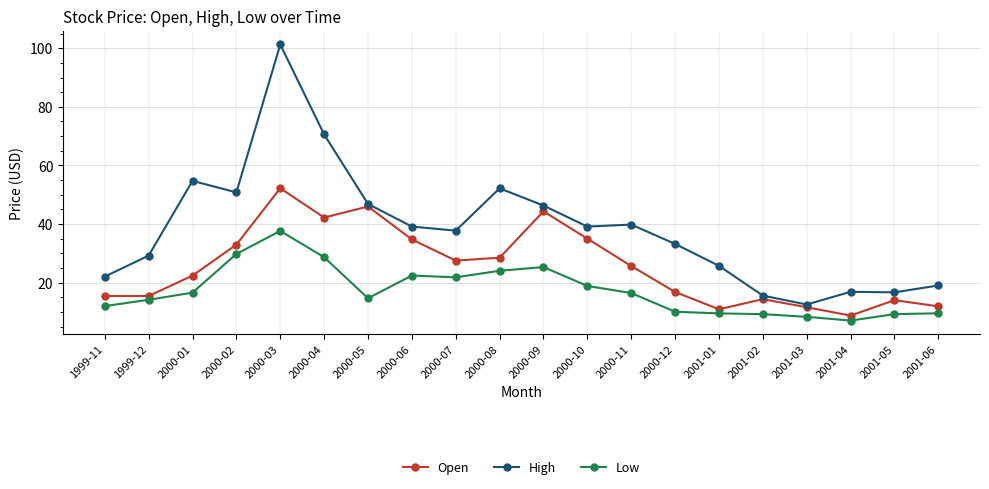

What is the highest value of the High series?

101.3